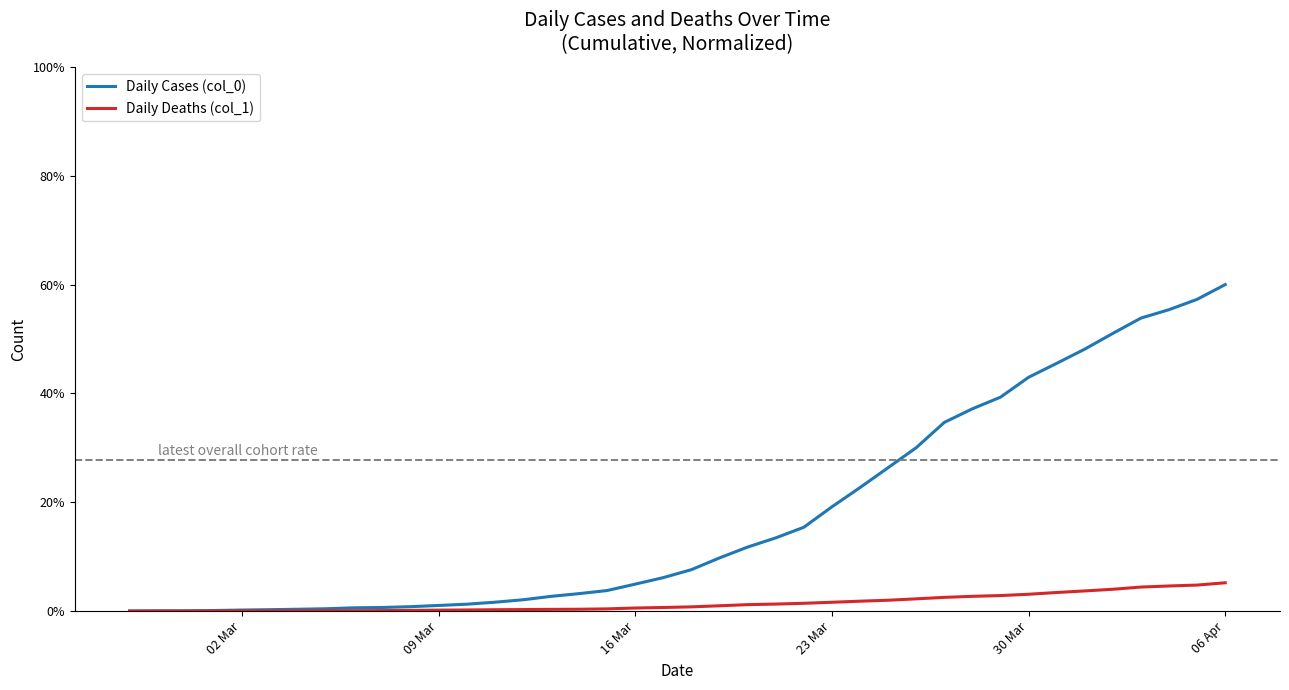

What is the maximum value shown in the chart?

60.0